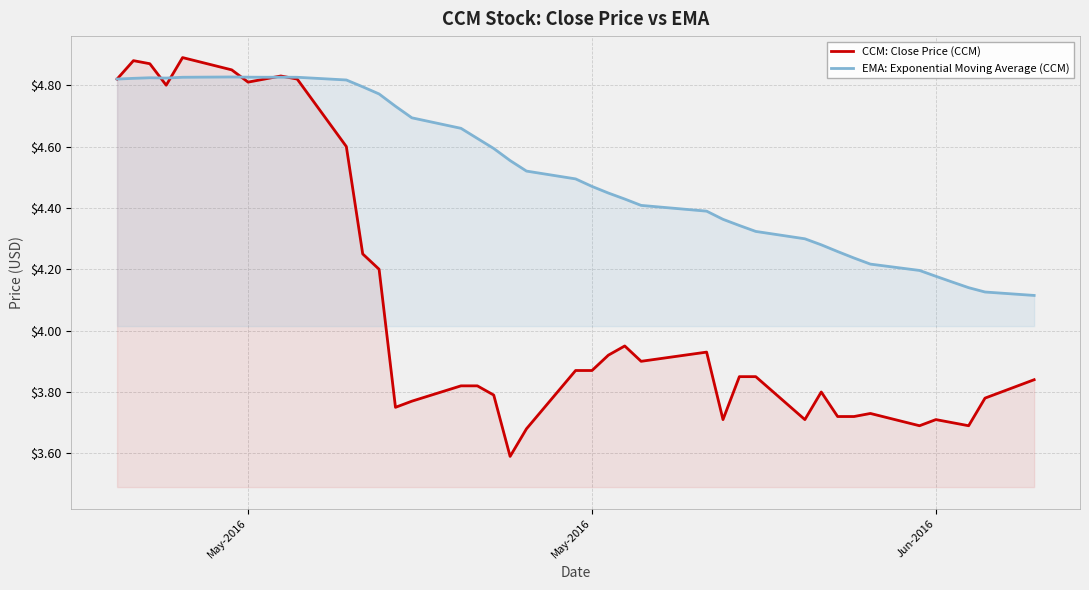

What is the lowest value of the EMA: Exponential Moving Average (CCM) series?

4.1